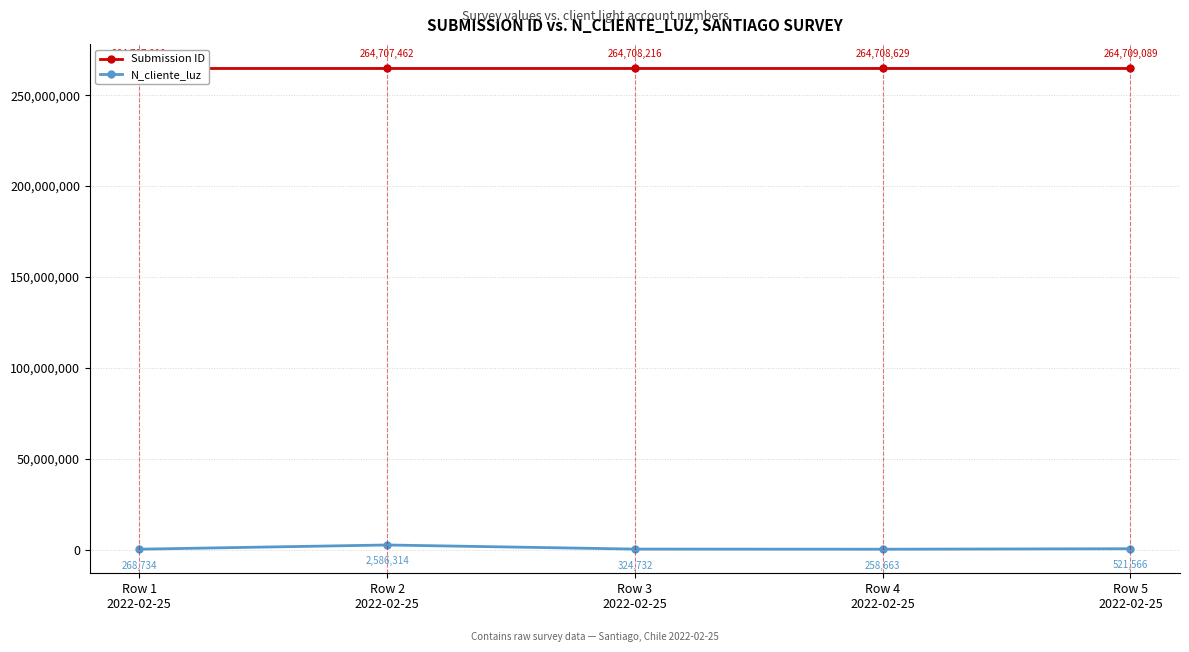

What is the maximum value shown in the chart?

264709089